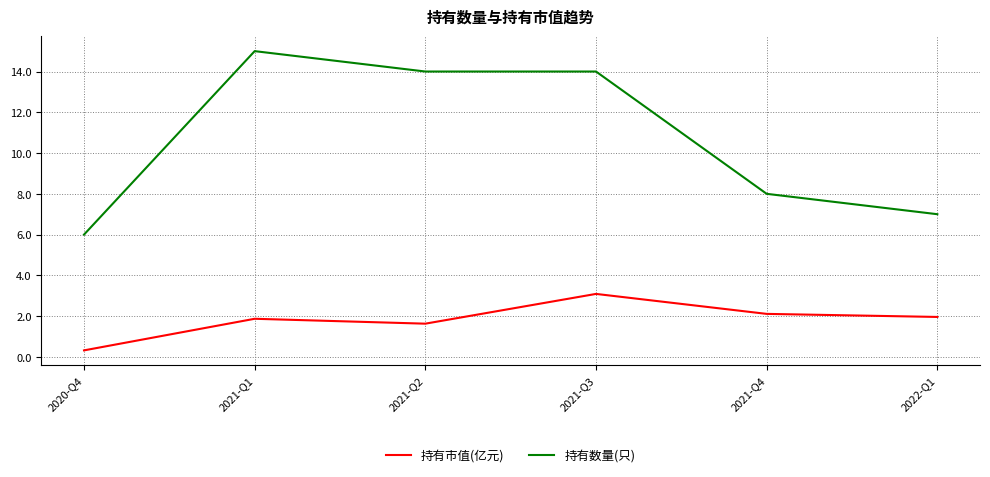

The value of 持有市值(亿元) at 2022-Q1 is 2.0. True or false?

True